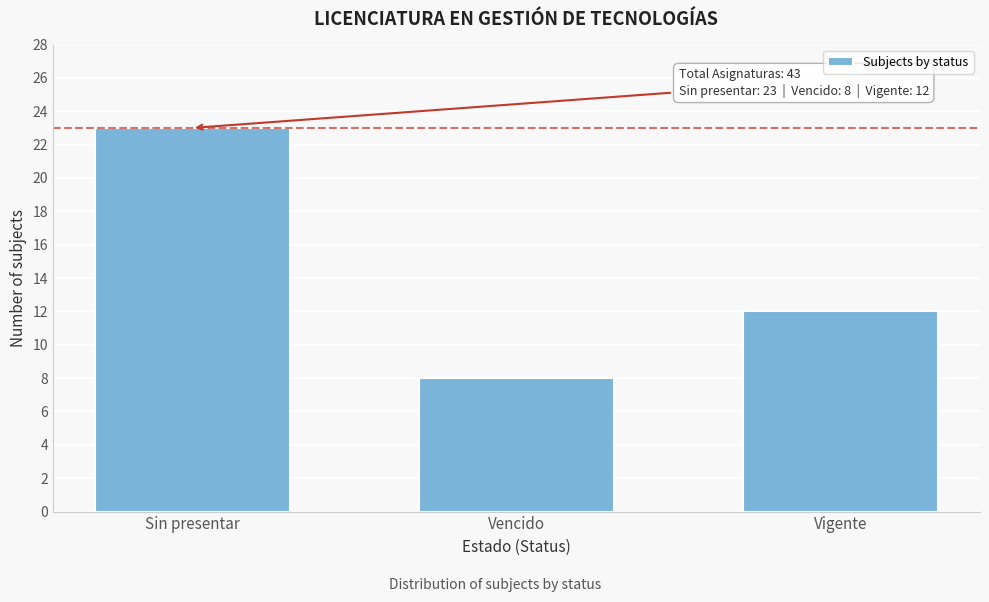

Reading left to right, extract all data points from this chart.

Sin presentar=23	Vencido=8	Vigente=12